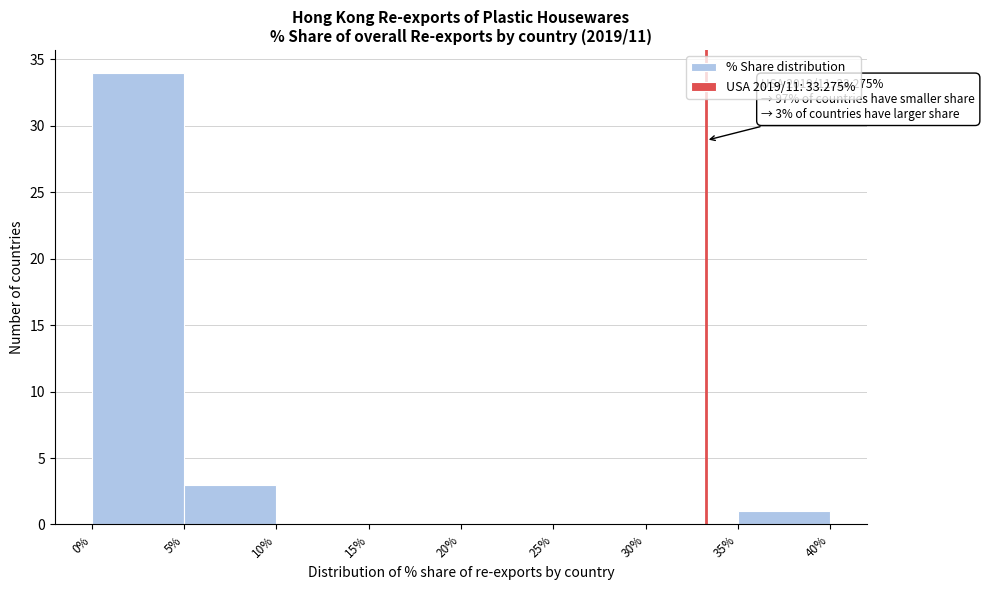

Over which range of the x-axis is the bar tallest?

0% to 5%